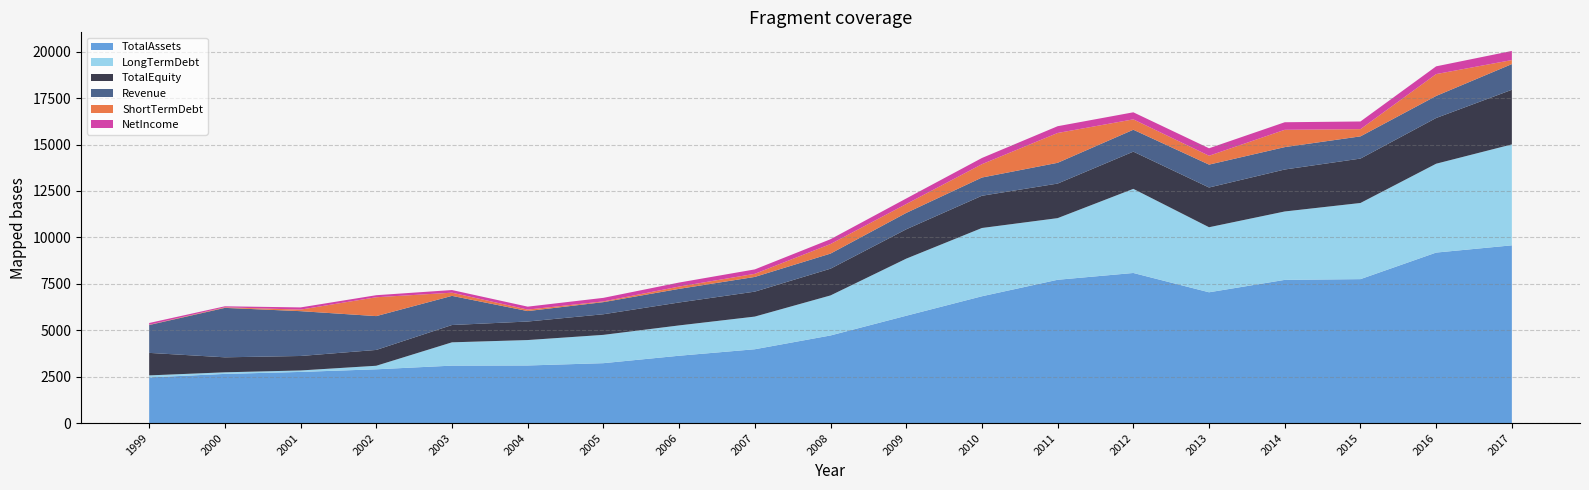

Reading left to right, transcribe all the data shown in this chart.

Revenue: 1500.2	2663.0	2414.3	1821.8	1569.6	562.5	652.6	733.1	792.0	813.1	882.3	981.7	1118.4	1180.1	1233.0	1206.2	1196.4	1188.0	1384.6
NetIncome: 94.7	54.4	117.8	110.1	142.0	158.1	191.0	216.4	238.3	258.9	298.0	333.5	364.6	379.5	403.2	406.5	412.7	417.2	490.8
TotalEquity: 1212.8	807.5	779.6	852.4	932.4	997.8	1110.4	1235.2	1343.9	1440.4	1581.3	1736.2	1861.6	2004.8	2139.4	2260.3	2391.6	2462.9	2941.3
ShortTermDebt: 14.3	30.7	83.8	1016.0	171.8	80.6	39.4	124.0	167.2	514.7	479.0	718.9	1606.4	559.4	477.4	932.6	389.4	1177.0	217.0
LongTermDebt: 108.2	85.3	78.6	190.8	1255.5	1369.6	1524.8	1633.2	1758.9	2156.4	3074.3	3677.1	3319.8	4530.1	3503.9	3684.3	4101.3	4785.8	5436.0
TotalAssets: 2459.0	2648.0	2754.6	2895.7	3093.0	3101.4	3225.6	3626.2	3976.0	4717.8	5779.9	6829.1	7717.4	8083.4	7043.5	7711.9	7751.9	9182.3	9572.6